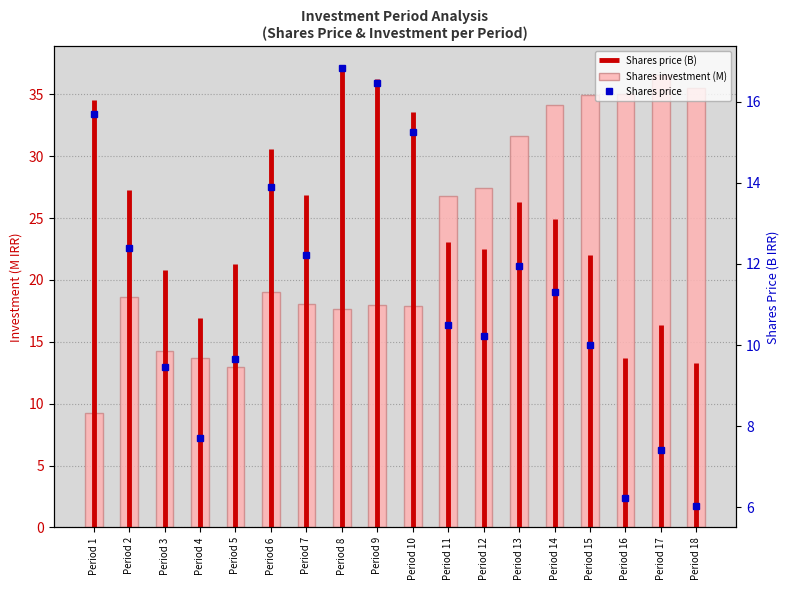

What is the change in value from Period 7 to Period 8?

-0.4